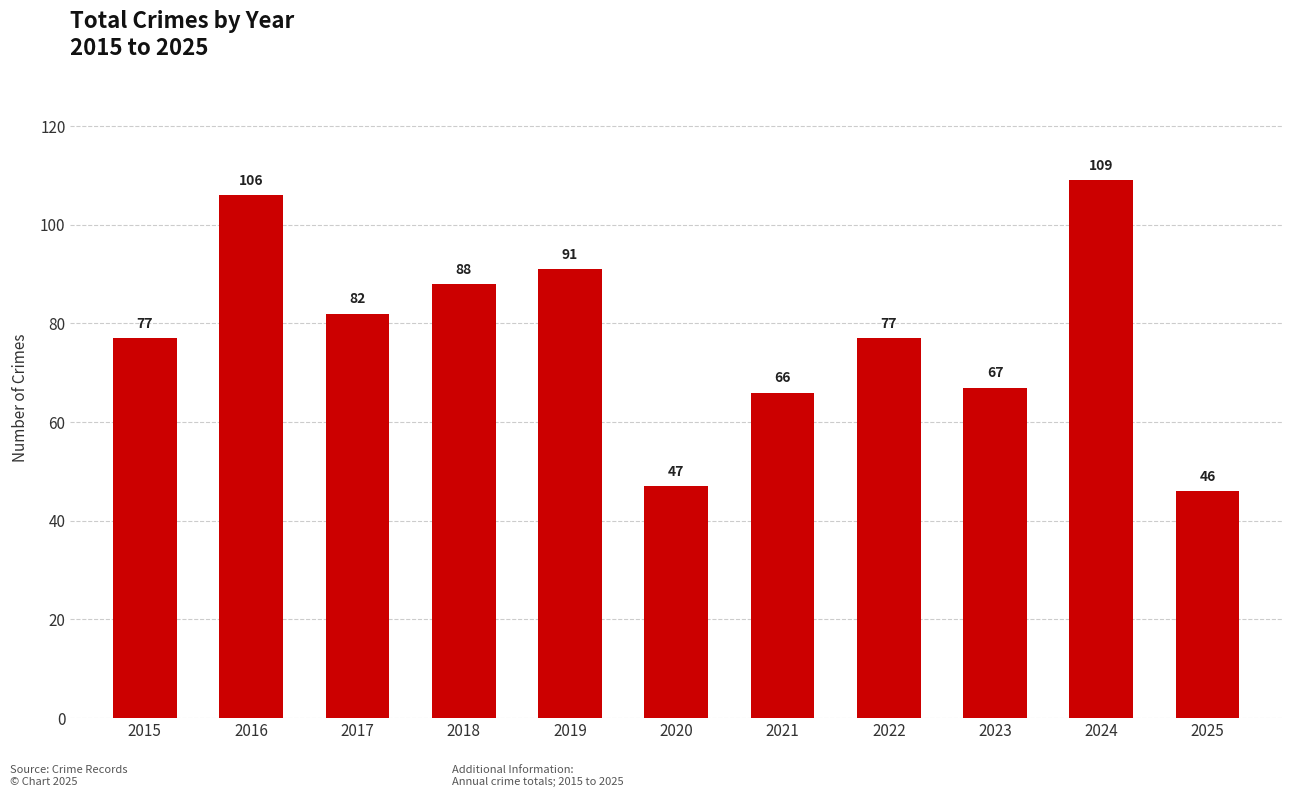

What is the value of the 3rd bar from the left?

82